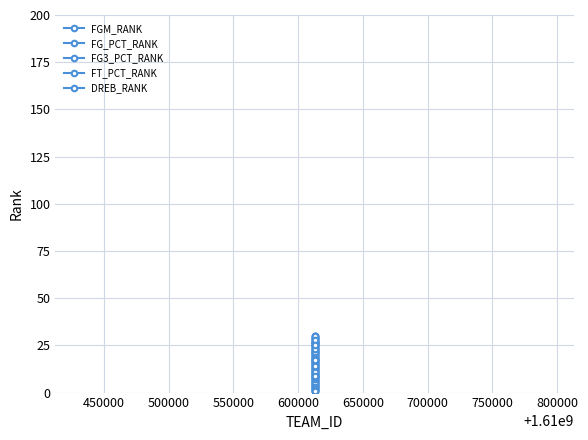

How many data points does each series have?

30